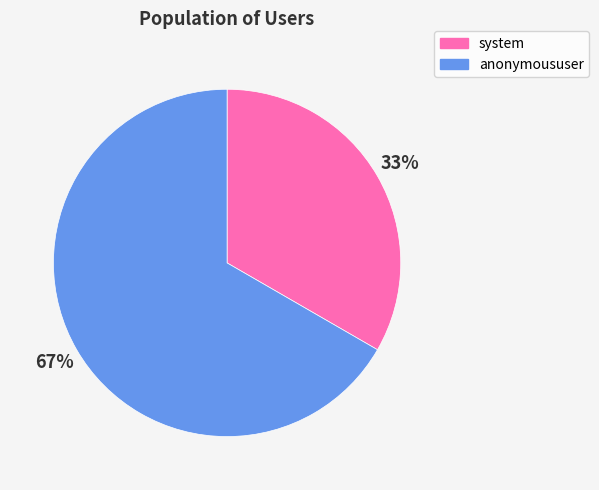

What is the smallest slice in the pie chart?

system